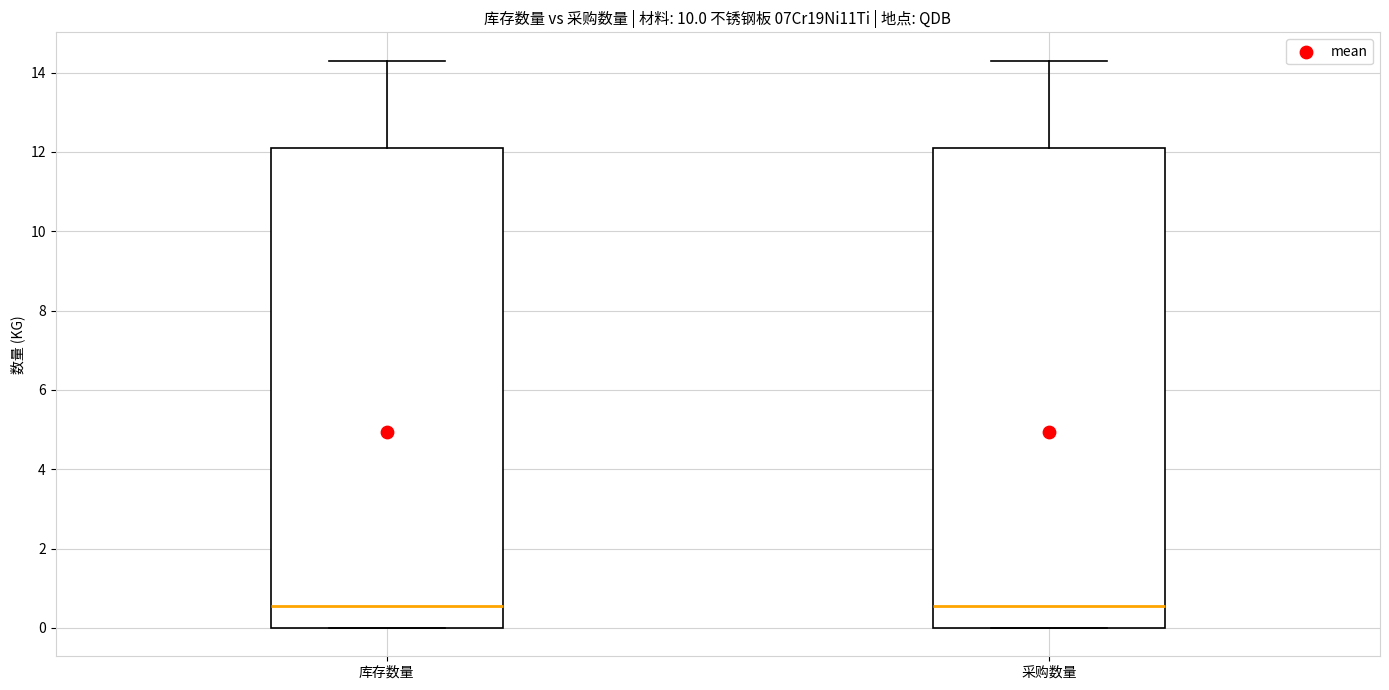

Where is the lower edge of the box for 库存数量 on the y-axis? The values are not printed on the chart, so give them approximately, as read against the axis.

0.0